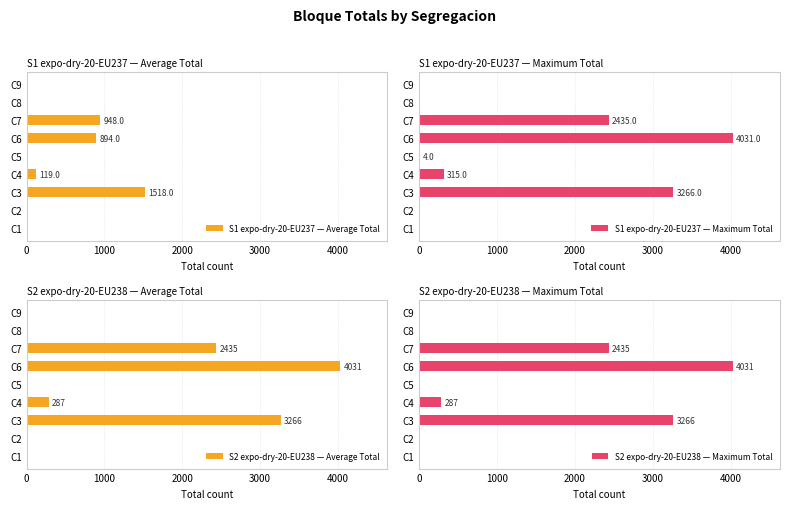

What is the difference between the maximum and minimum values in the S1 expo-dry-20-EU237 — Maximum Total series?

4031